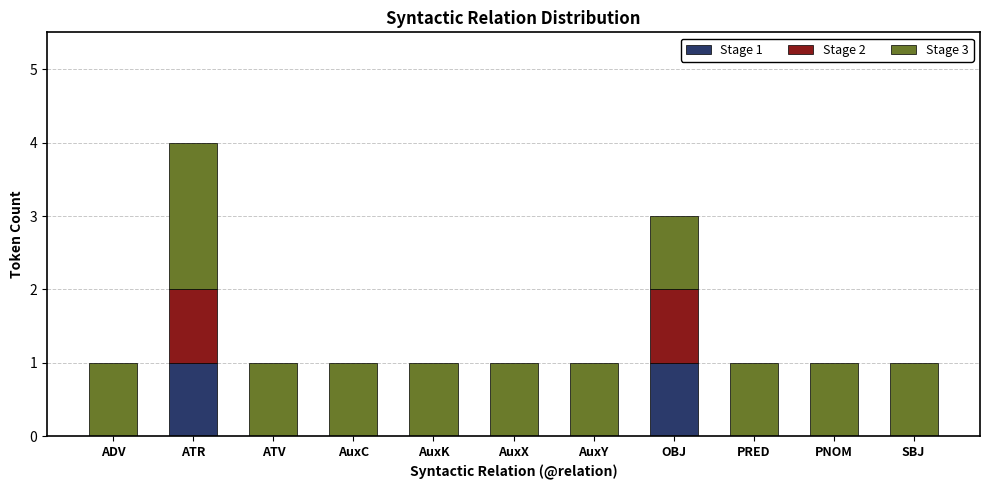

At which category is the sum across all series the highest?

ATR